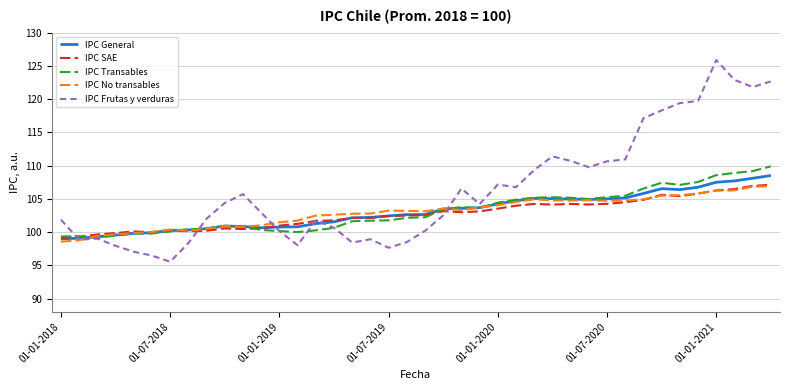

Which series has the largest total across all categories?

IPC Frutas y verduras